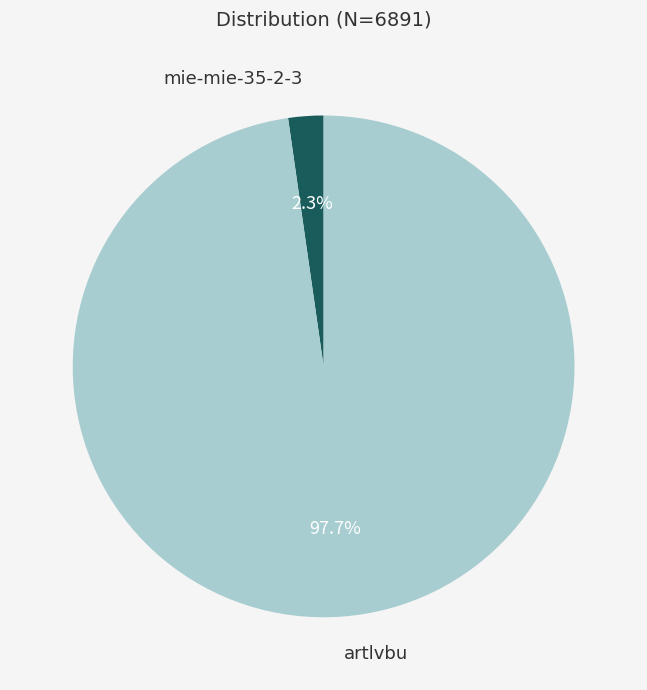

Does any single category account for the majority?

Yes